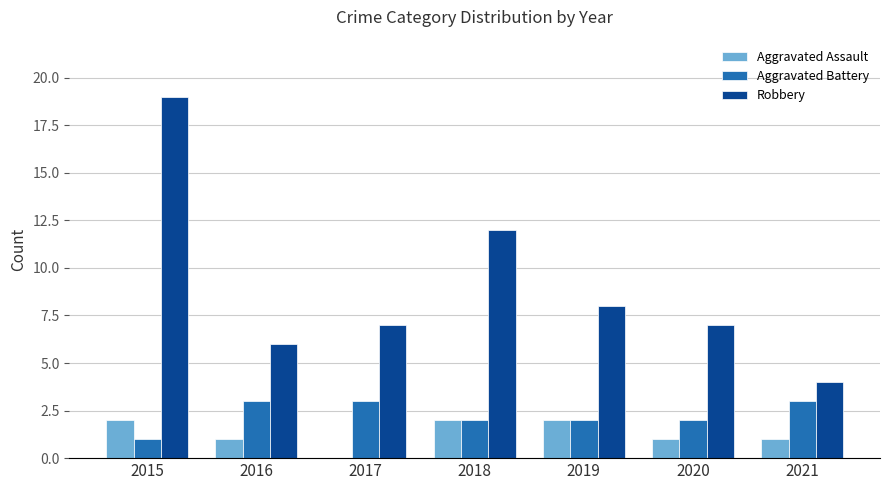

Reading left to right, list all the values displayed in this chart.

Aggravated Assault: 2015=2	2016=1	2017=0	2018=2	2019=2	2020=1	2021=1
Aggravated Battery: 2015=1	2016=3	2017=3	2018=2	2019=2	2020=2	2021=3
Robbery: 2015=19	2016=6	2017=7	2018=12	2019=8	2020=7	2021=4